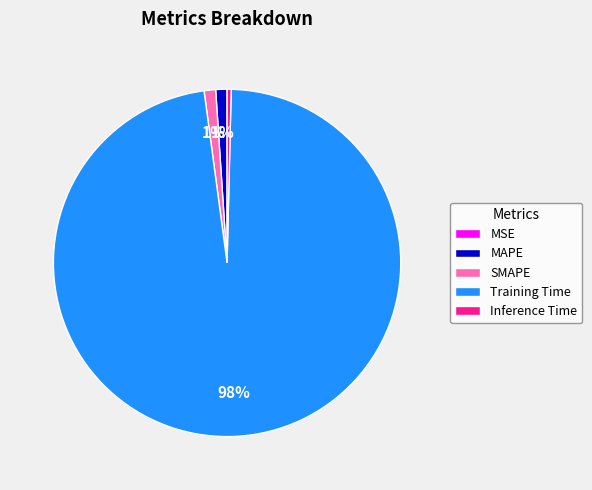

Which has a higher value, Inference Time or SMAPE?

SMAPE